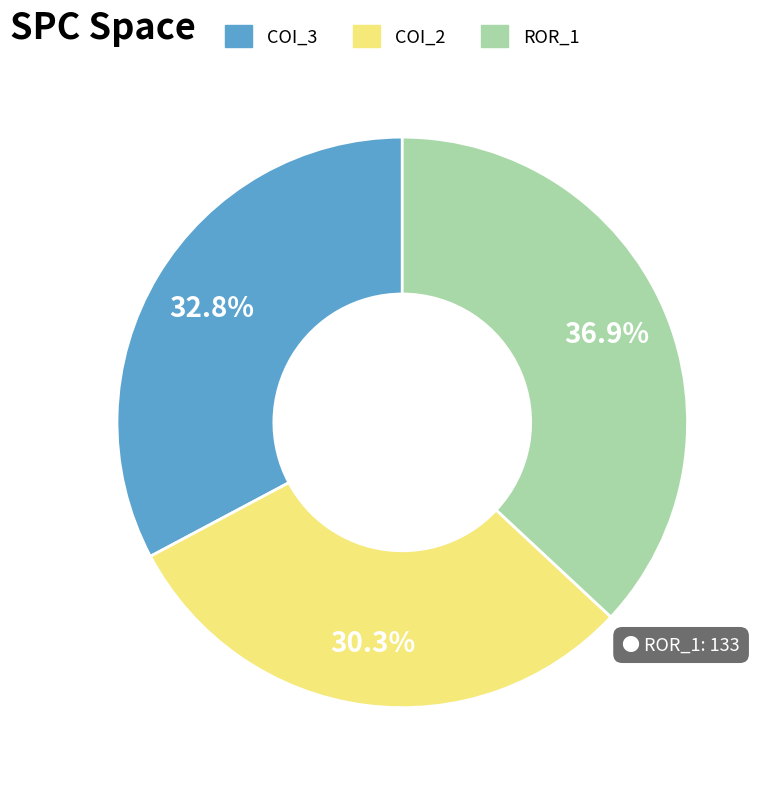

Is there any slice that represents more than half of the pie?

No